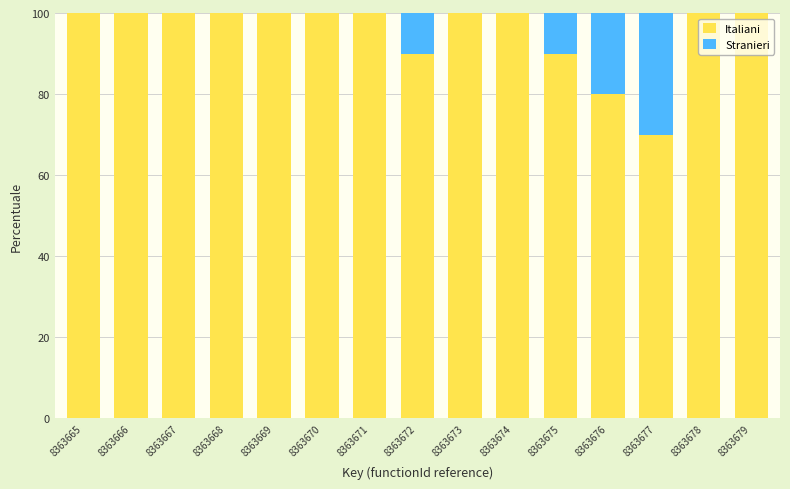

What is the sum of the Italiani values at 8363678 and 8363665?

200